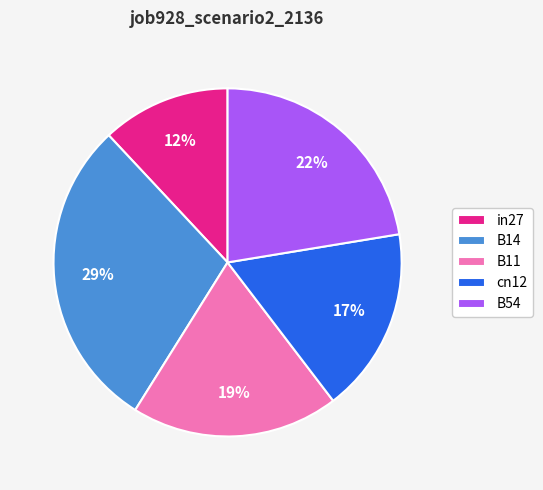

True or false: cn12 accounts for 26% of the total.

False